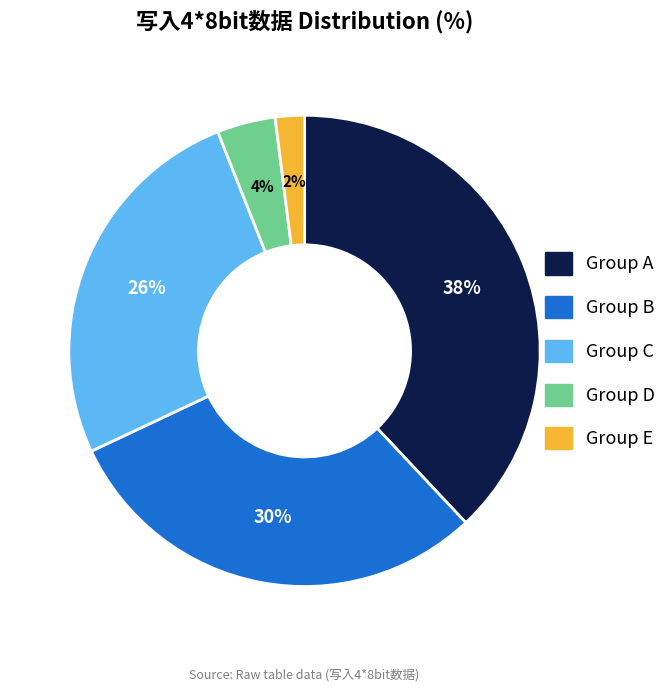

Does any single category account for the majority?

No